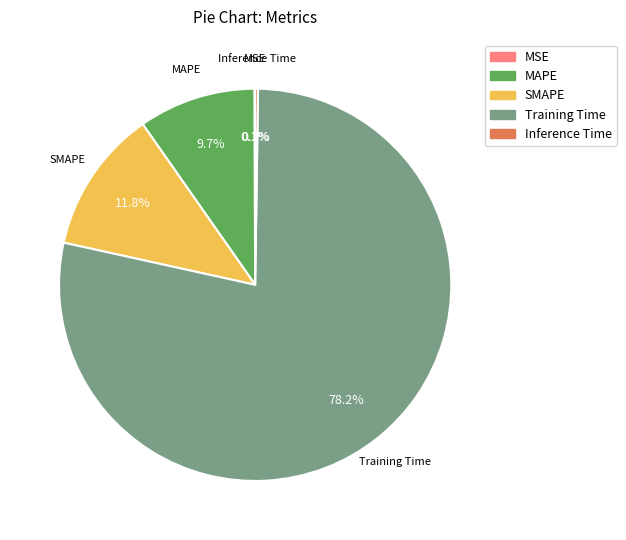

Is there any slice that represents more than half of the pie?

Yes